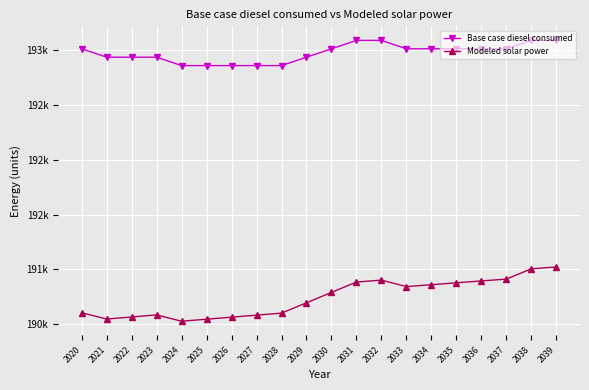

Is this an area chart (filled region under the line)?

No